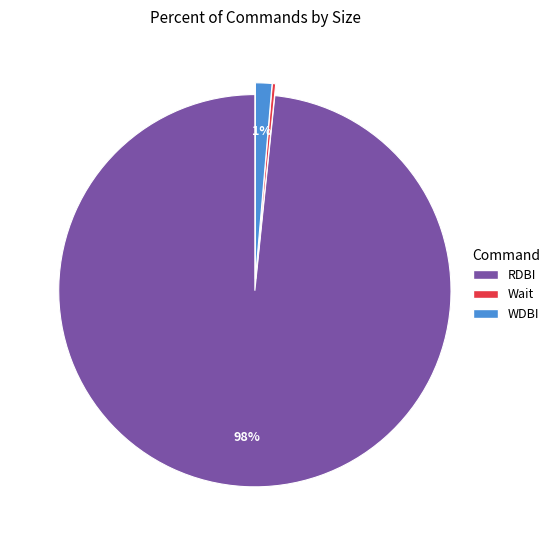

Is there a majority slice in this chart?

Yes